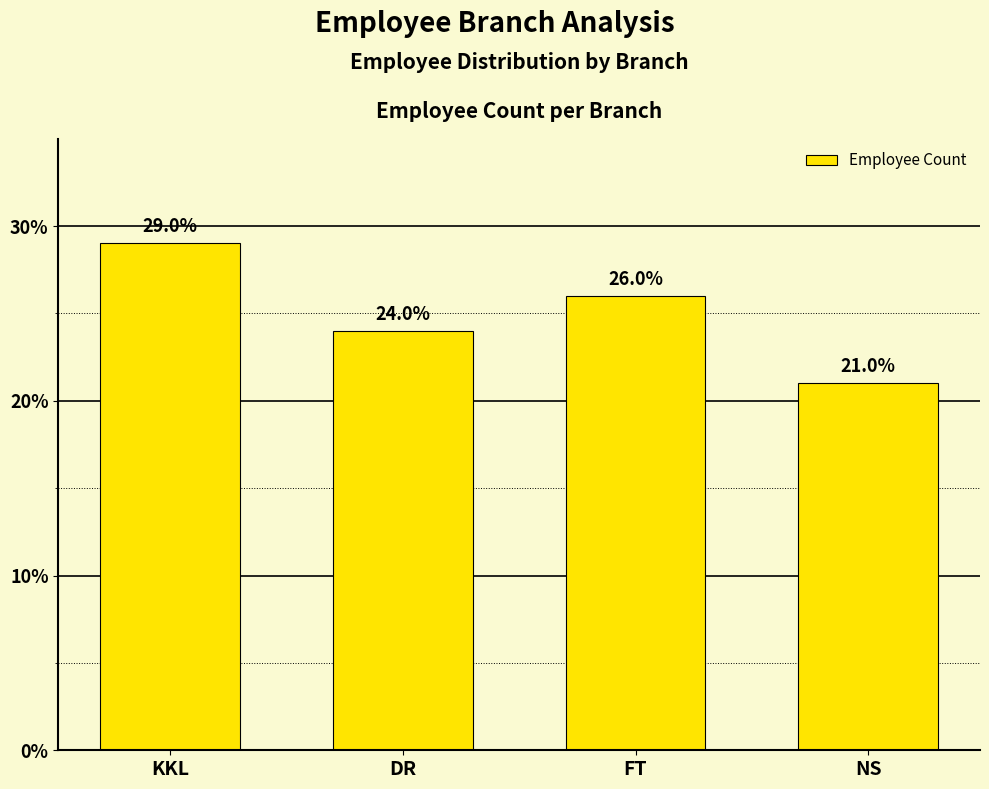

At which label is the value closest to 25?

DR